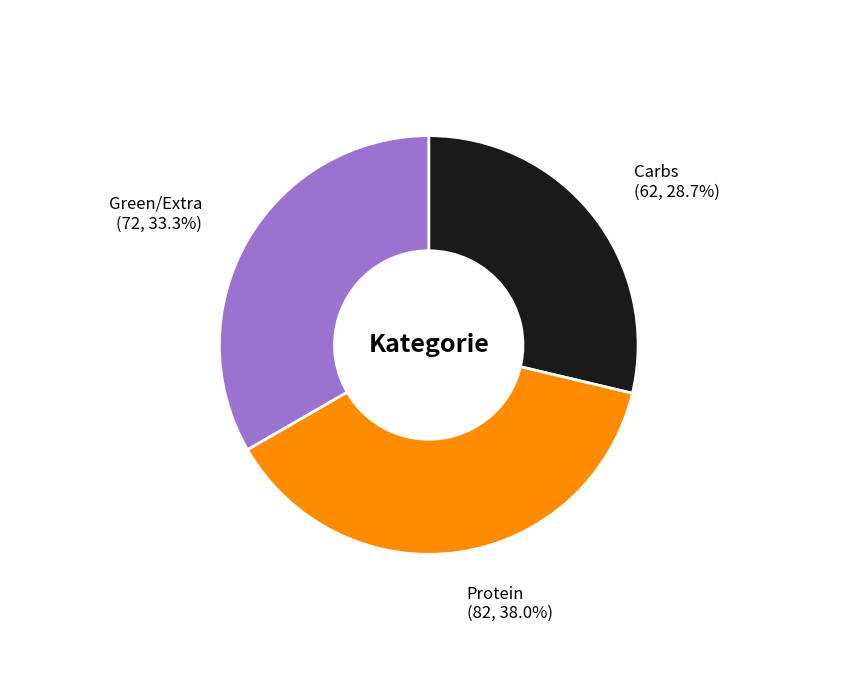

Is there a majority slice in this chart?

No